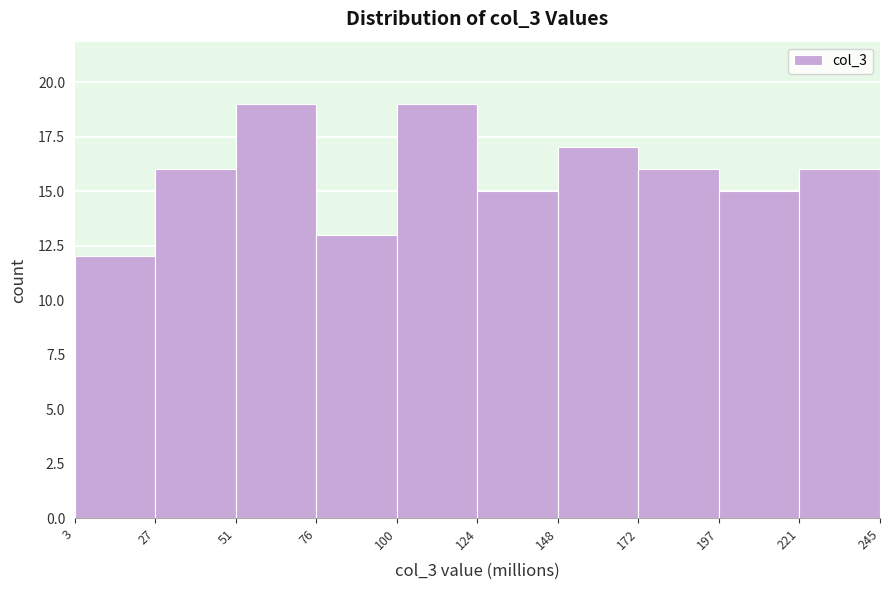

What is the height of the bar covering 3 to 27 on the x-axis? The values are not printed on the chart, so give them approximately, as read against the axis.

12